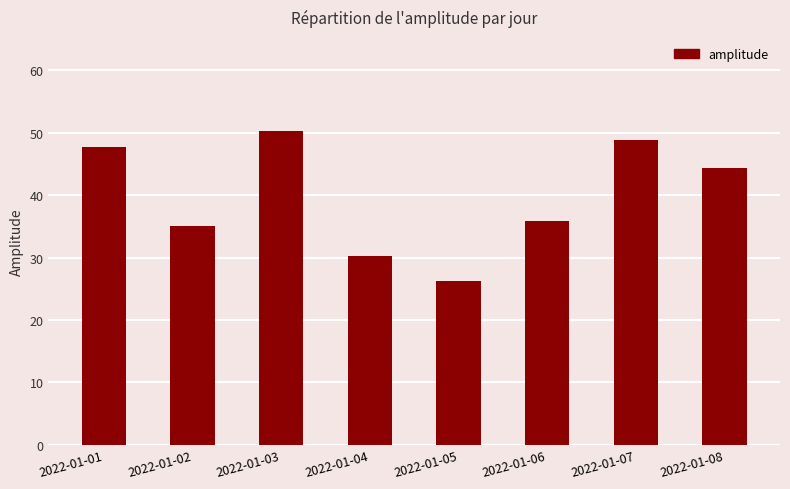

What is the value of the 2nd bar from the left?

35.1